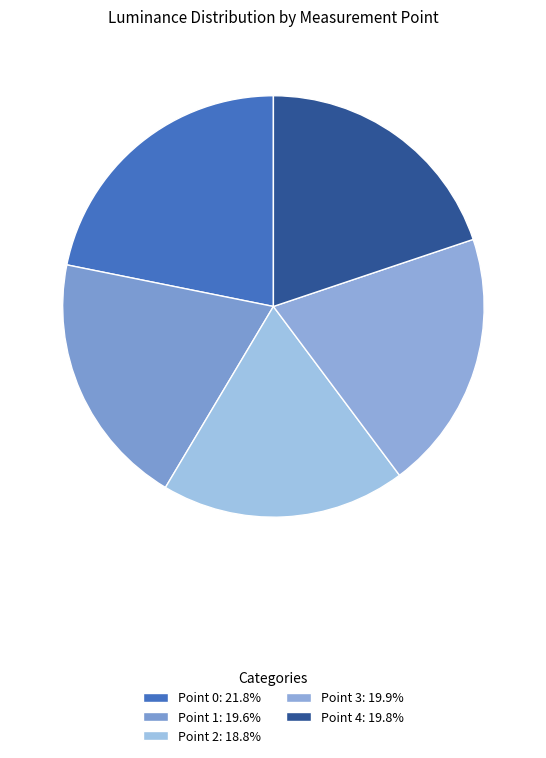

How many segments does this pie chart have?

5